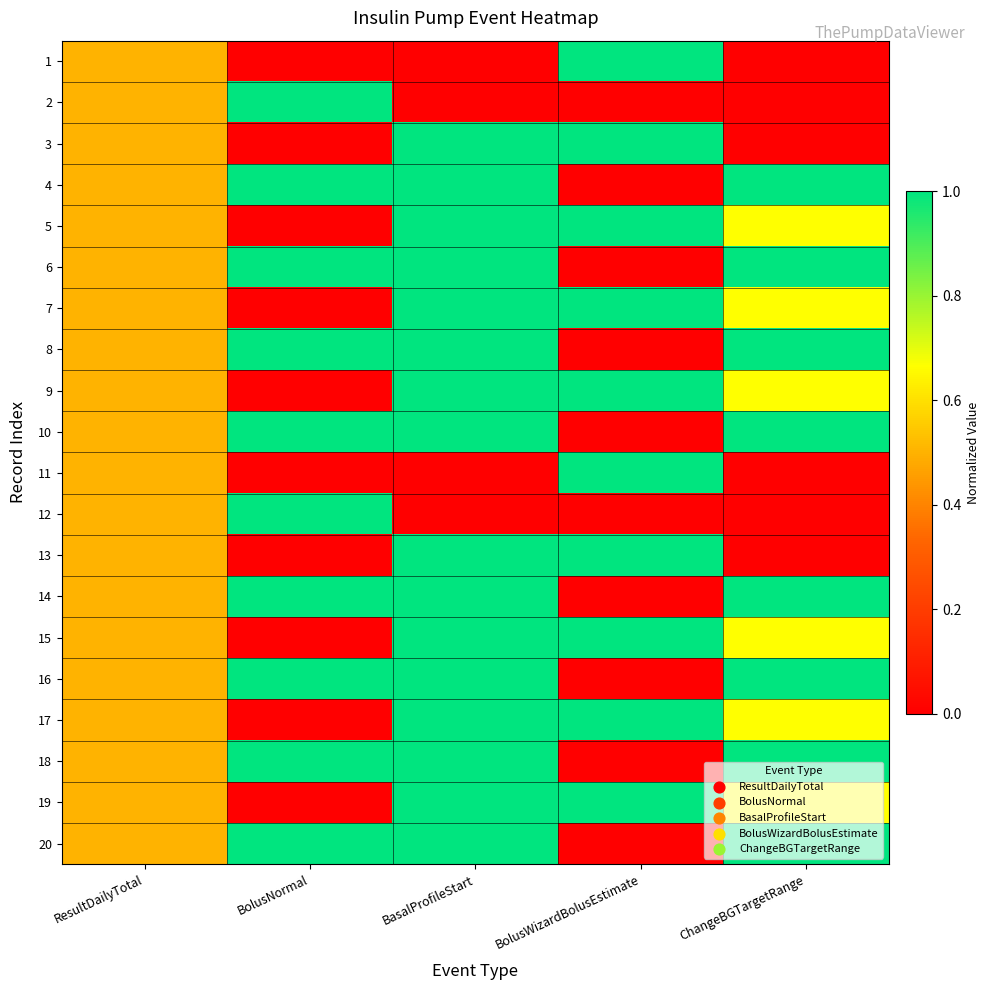

Which has a higher value, BasalProfileStart or BolusWizardBolusEstimate?

BolusWizardBolusEstimate